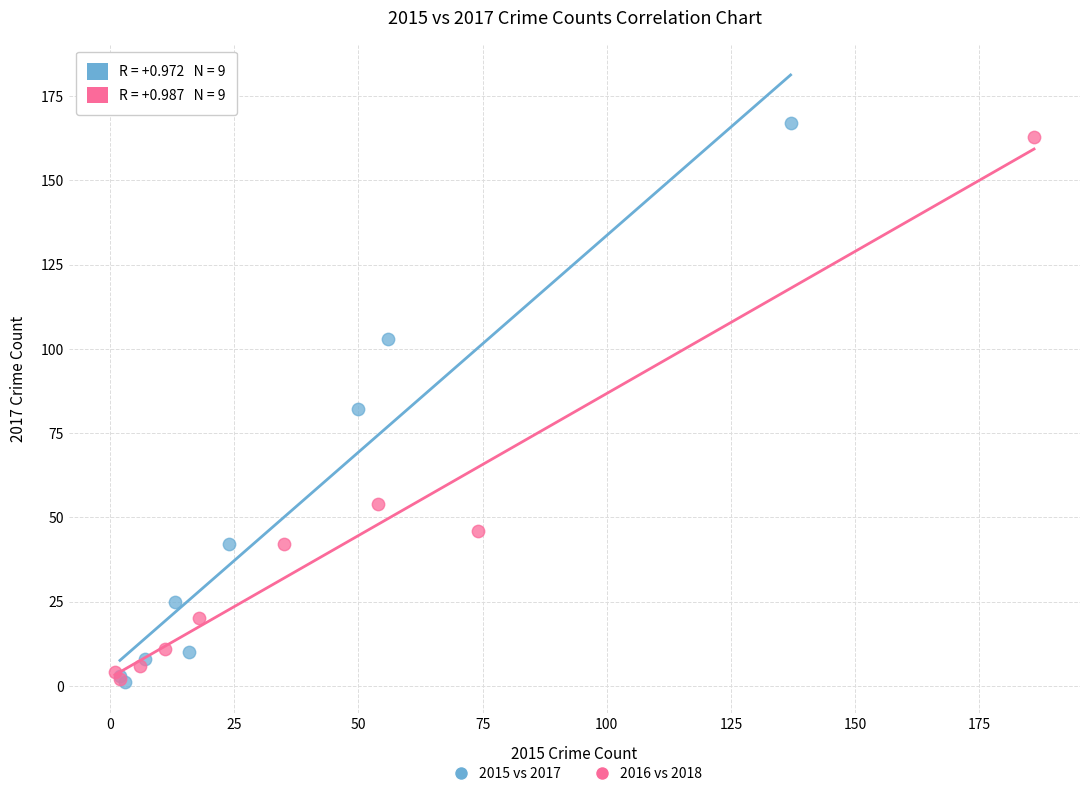

Which series has the widest spread of Y values?

2015 vs 2017